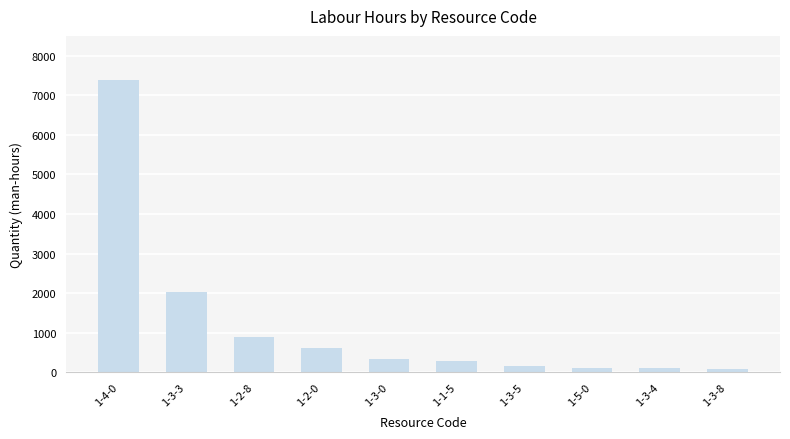

Which label corresponds to the largest value in the chart?

1-4-0